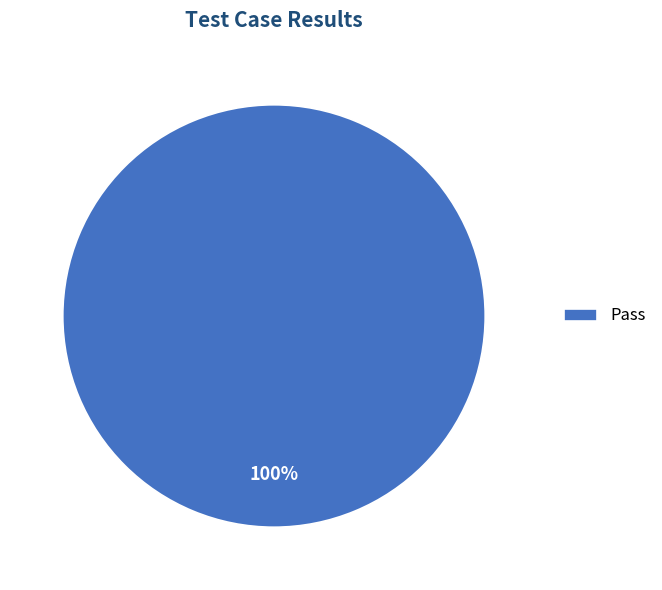

Is there a majority slice in this chart?

Yes